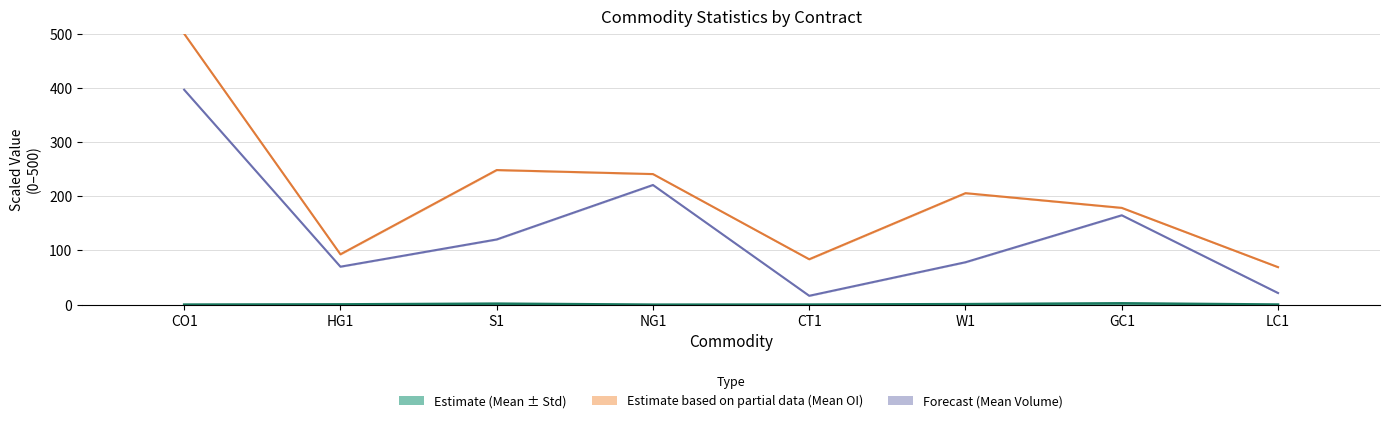

Which series has the largest total across all categories?

Mean OI